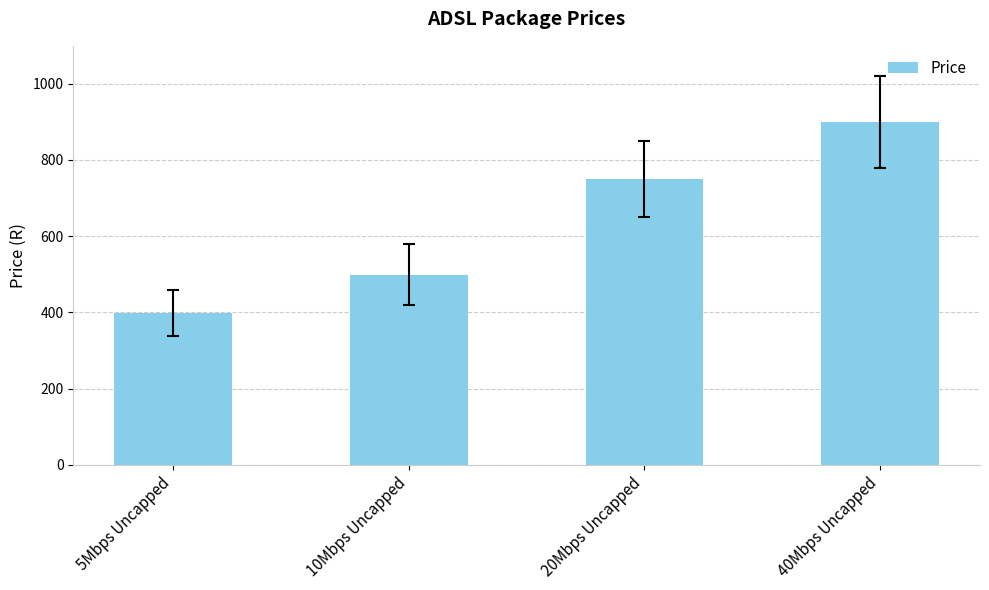

The chart shows a value of 443 at 40Mbps Uncapped. True or false?

False